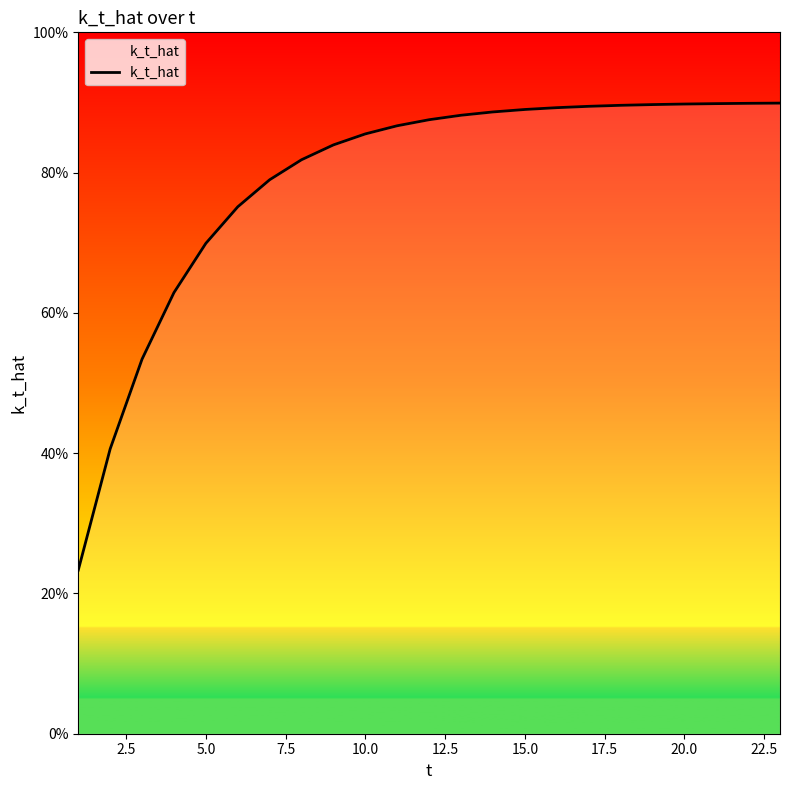

Reading right to left, extract all data points from this chart.

0.9	0.9	0.9	0.9	0.9	0.9	0.9	0.9	0.9	0.9	0.9	0.9	0.9	0.9	0.8	0.8	0.8	0.8	0.7	0.6	0.5	0.4	0.2